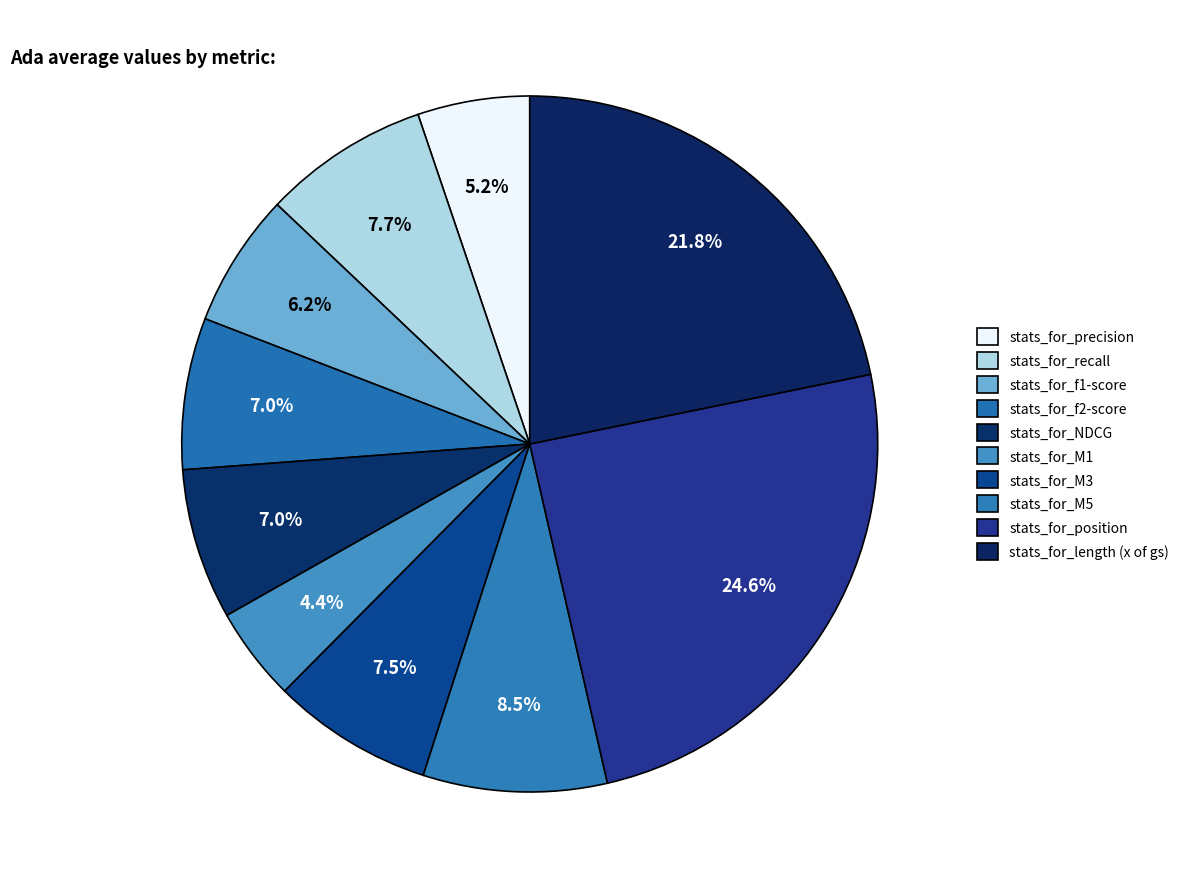

Which category has the biggest portion of the pie?

stats_for_position